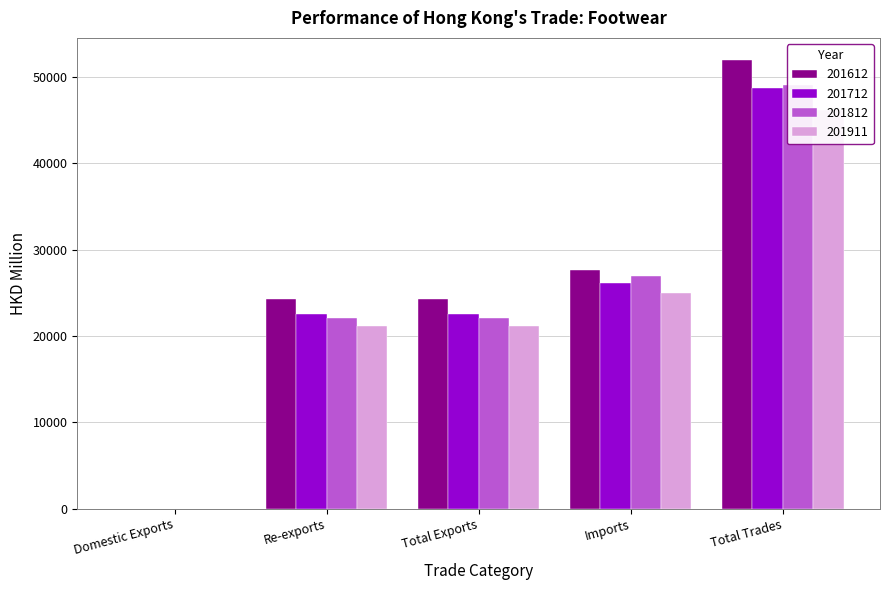

What is the difference between the 201612 values at Re-exports and Domestic Exports?

24339.7